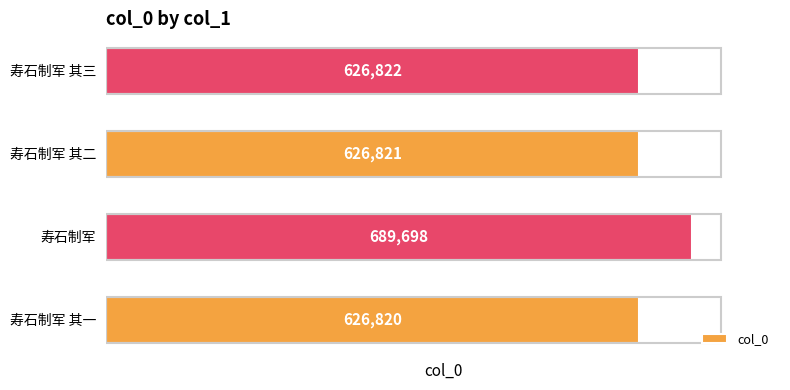

What is the difference between the maximum and minimum values?

62878